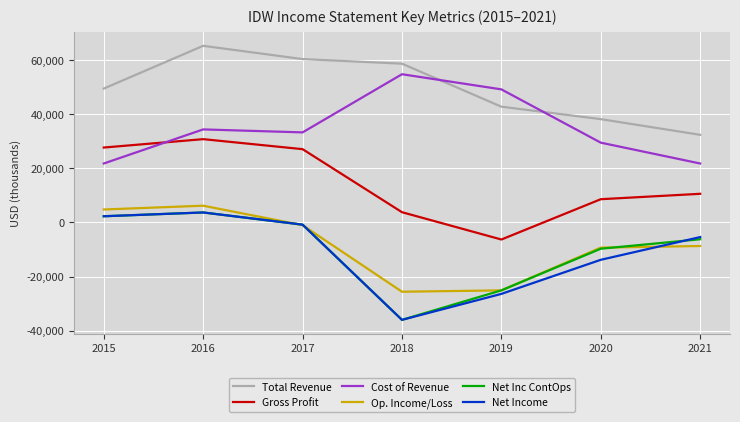

Reading left to right, what are all the values shown in this chart?

Total Revenue: 2015=49500	2016=65300	2017=60400	2018=58700	2019=42800	2020=38200	2021=32400
Gross Profit: 2015=27700	2016=30800	2017=27100	2018=3800	2019=-6300	2020=8600	2021=10600
Cost of Revenue: 2015=21800	2016=34400	2017=33300	2018=54800	2019=49200	2020=29500	2021=21800
Op. Income/Loss: 2015=4800	2016=6200	2017=-1000	2018=-25600	2019=-25100	2020=-9300	2021=-8700
Net Inc ContOps: 2015=2300	2016=3700	2017=-800	2018=-36000	2019=-25100	2020=-9700	2021=-6200
Net Income: 2015=2300	2016=3700	2017=-800	2018=-36000	2019=-26400	2020=-13800	2021=-5400